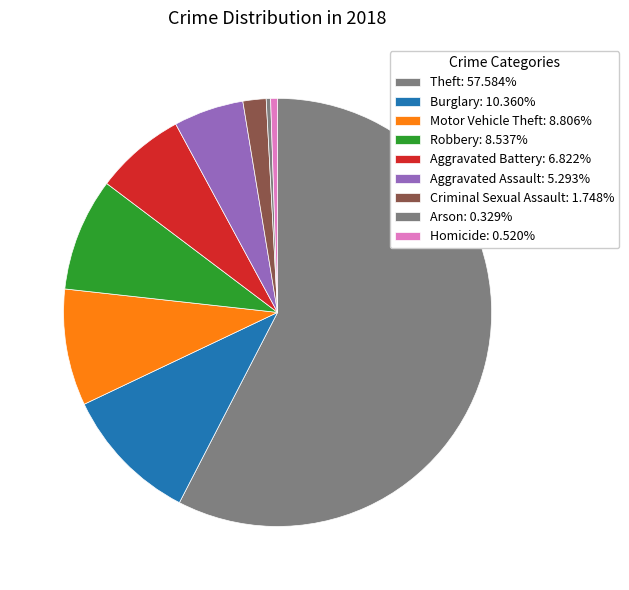

Do Motor Vehicle Theft and Robbery together represent more than half of the pie?

No